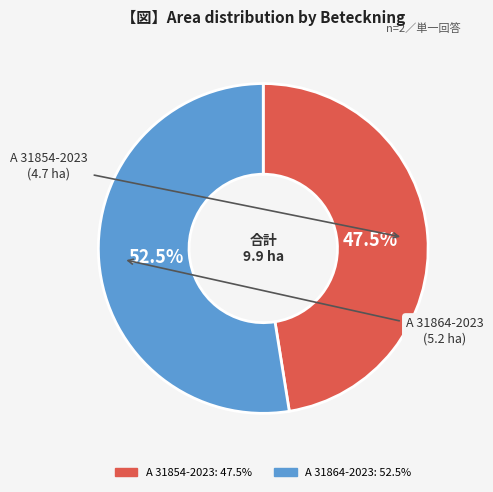

Which category has the smallest portion of the pie?

A 31854-2023